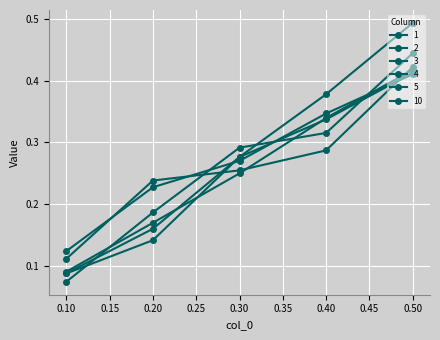

What is the lowest value of the 4 series?

0.1